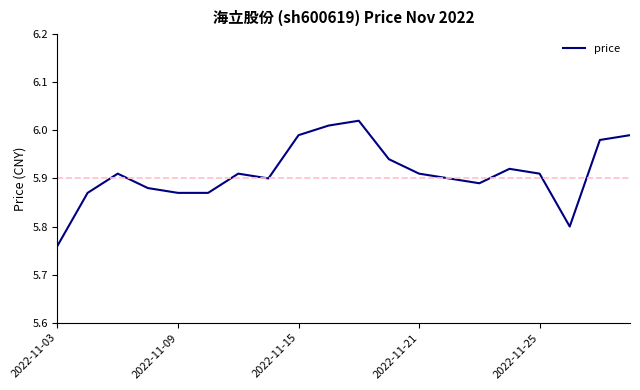

Which label corresponds to the smallest value in the chart?

2022-11-03